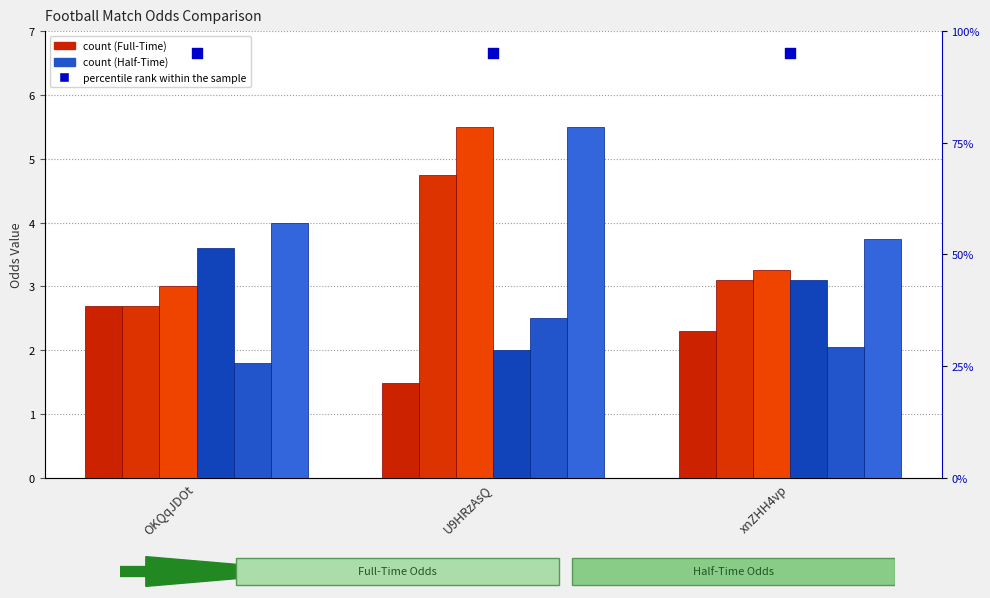

What is the total value across all series at U9HRzAsQ?

21.7